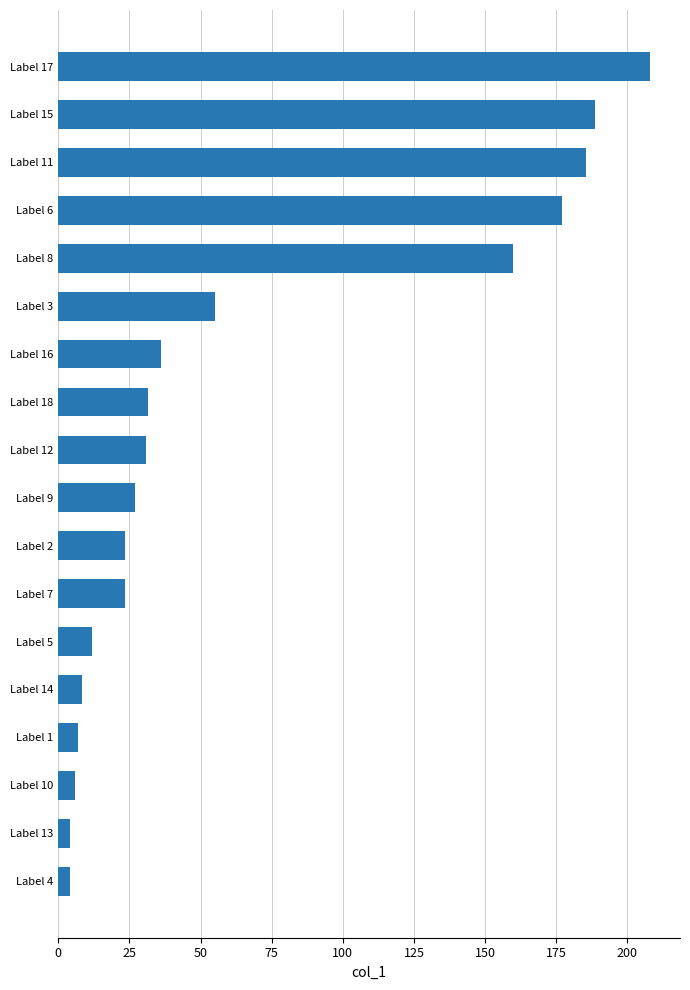

What is the approximate value at Label 16?

36.1